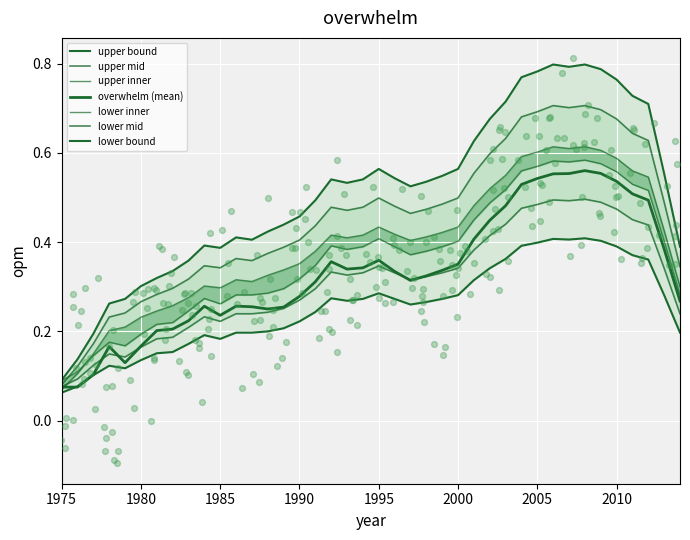

Which series reaches the minimum Y coordinate?

overwhelm